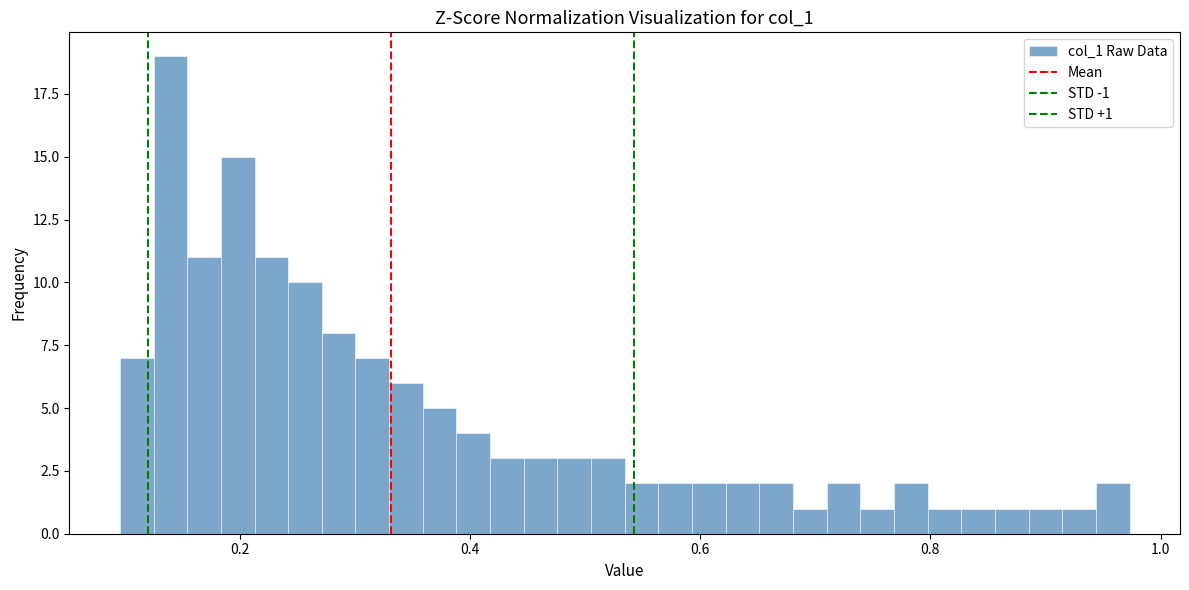

Around what value on the x-axis is the tallest bar? Give the approximate position of its centre, as read against the axis.

0.14